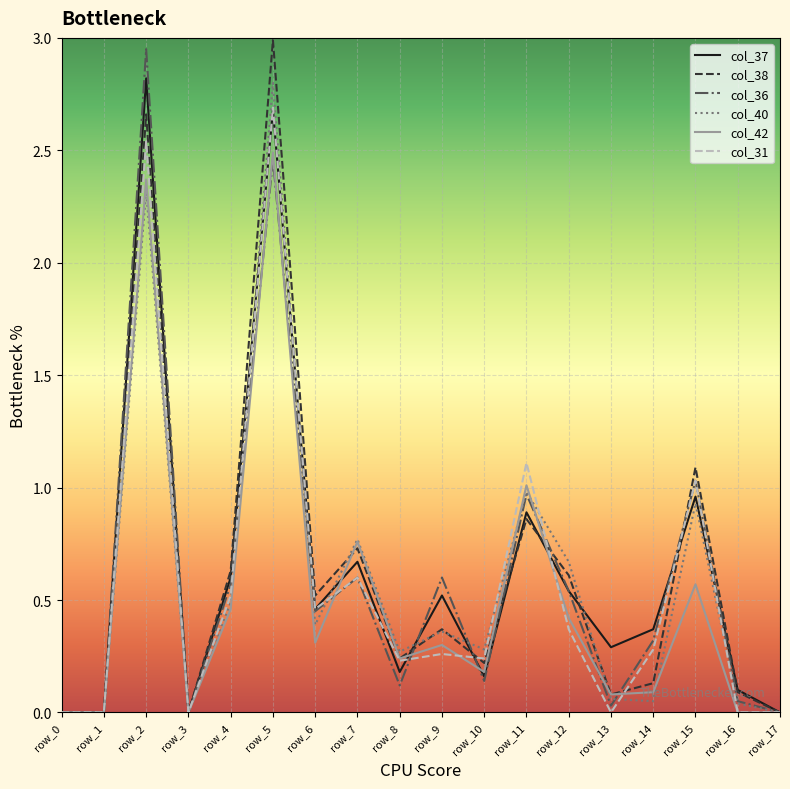

Is the value of col_37 at row_1 greater than the value of col_36 at row_9?

No